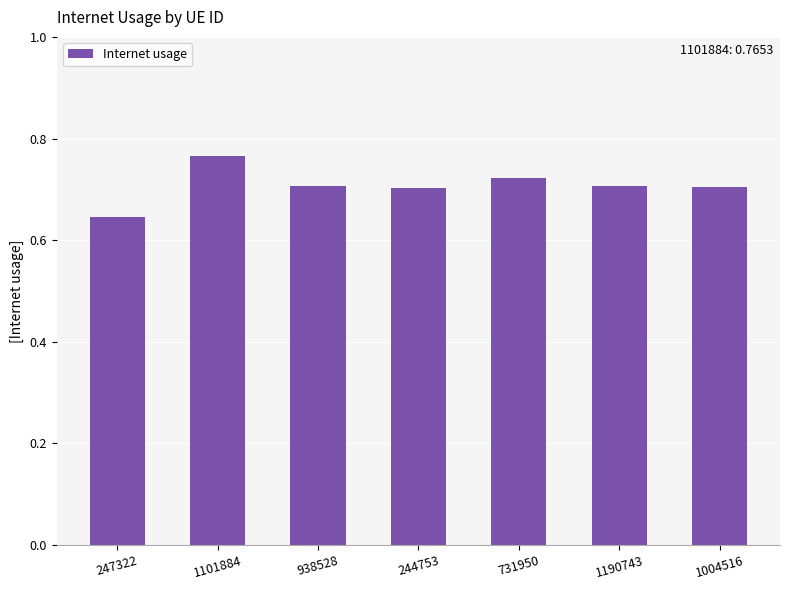

What is the sum of the values at 247322 and 1190743?

1.4